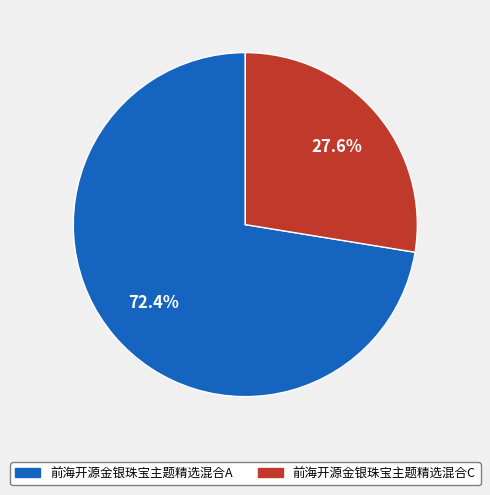

Which slice represents more than half of the pie?

前海开源金银珠宝主题精选混合A